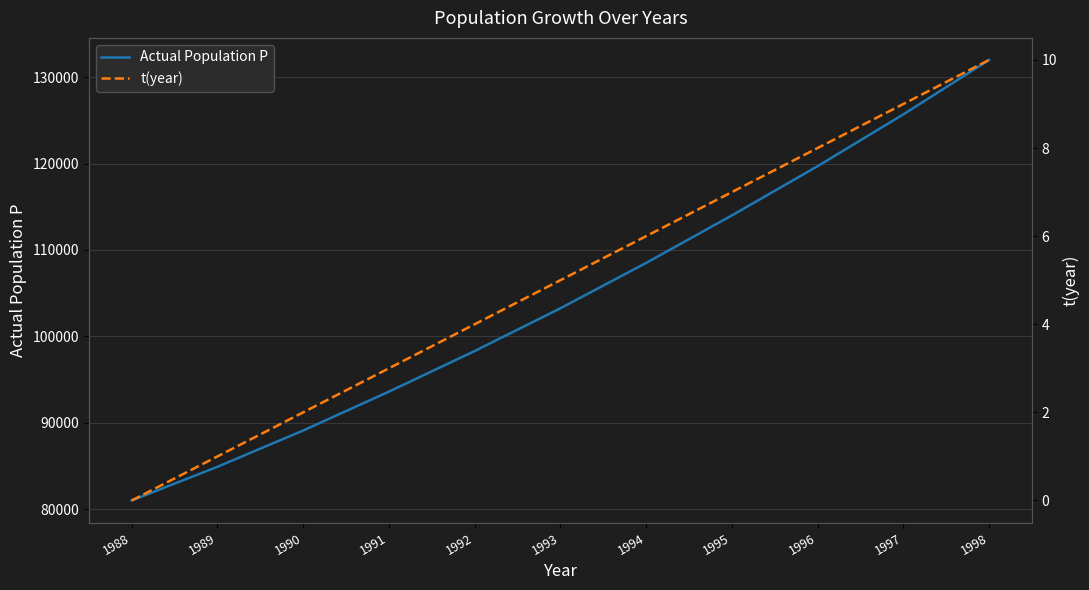

True or false: Actual Population P and t(year) cross at least once.

False